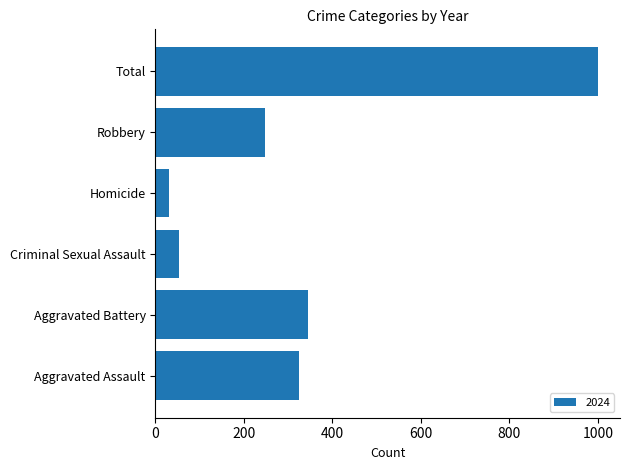

Reading bottom to top, transcribe all the data shown in this chart.

Aggravated Assault=324	Aggravated Battery=345	Criminal Sexual Assault=54	Homicide=30	Robbery=247	Total=1000